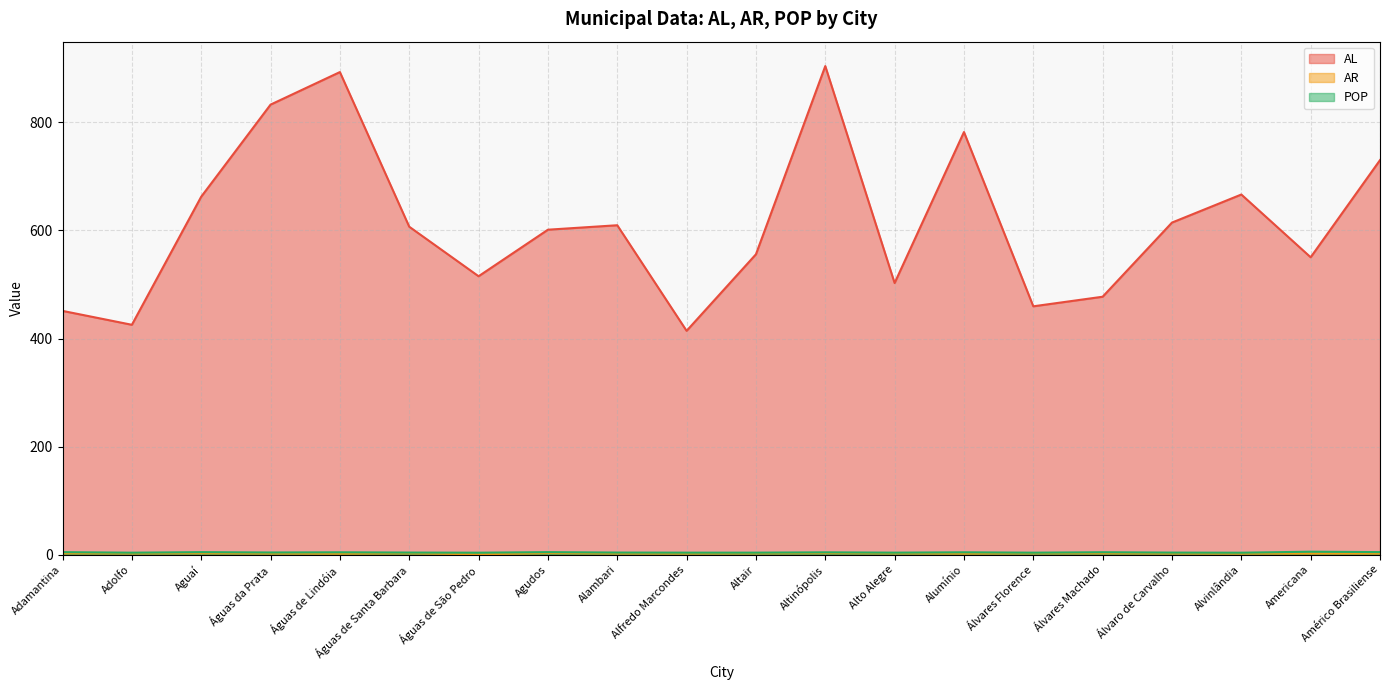

True or false: AL and POP intersect in this chart.

False